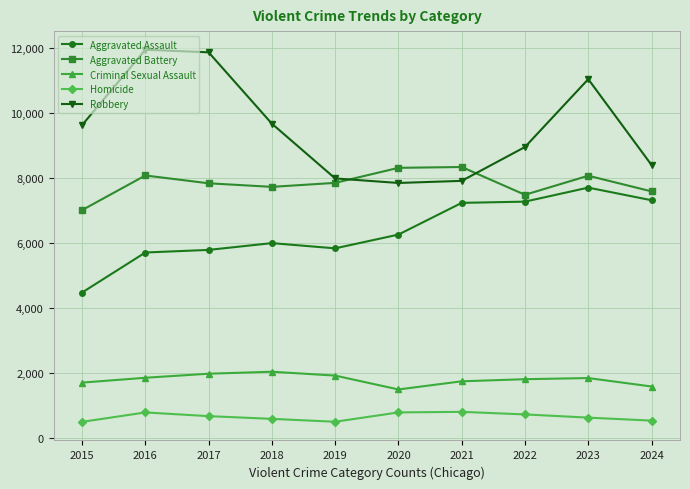

At how many categories does at least one series exceed 6359?

10